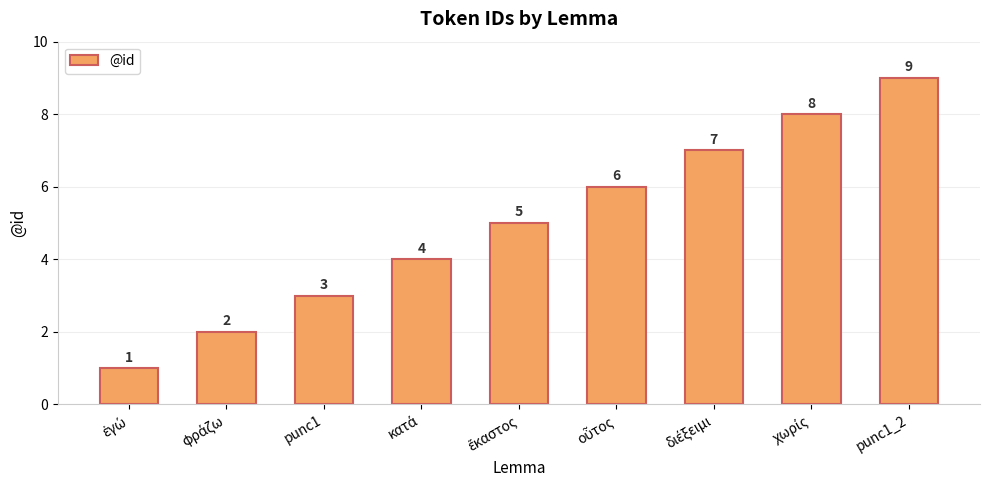

What position from the left is punc1_2?

9